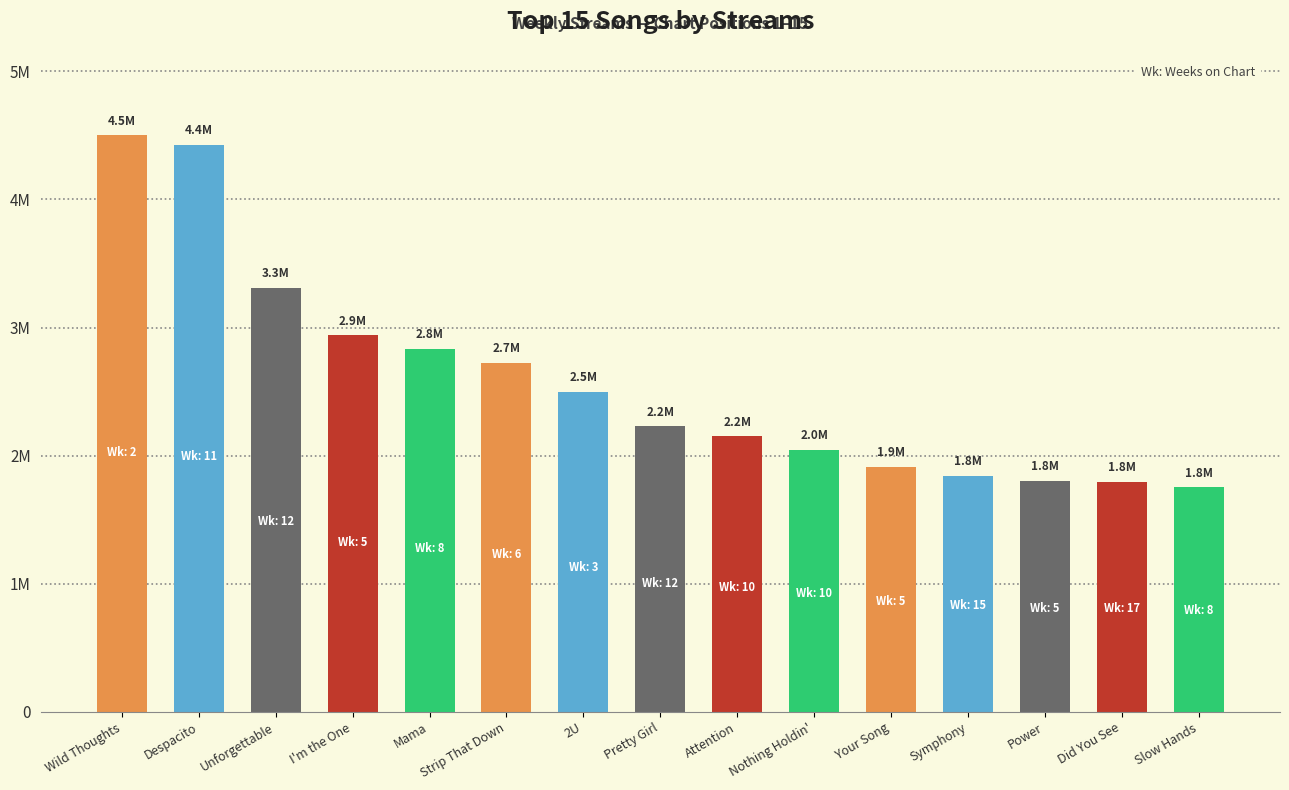

Are the bars horizontal?

No